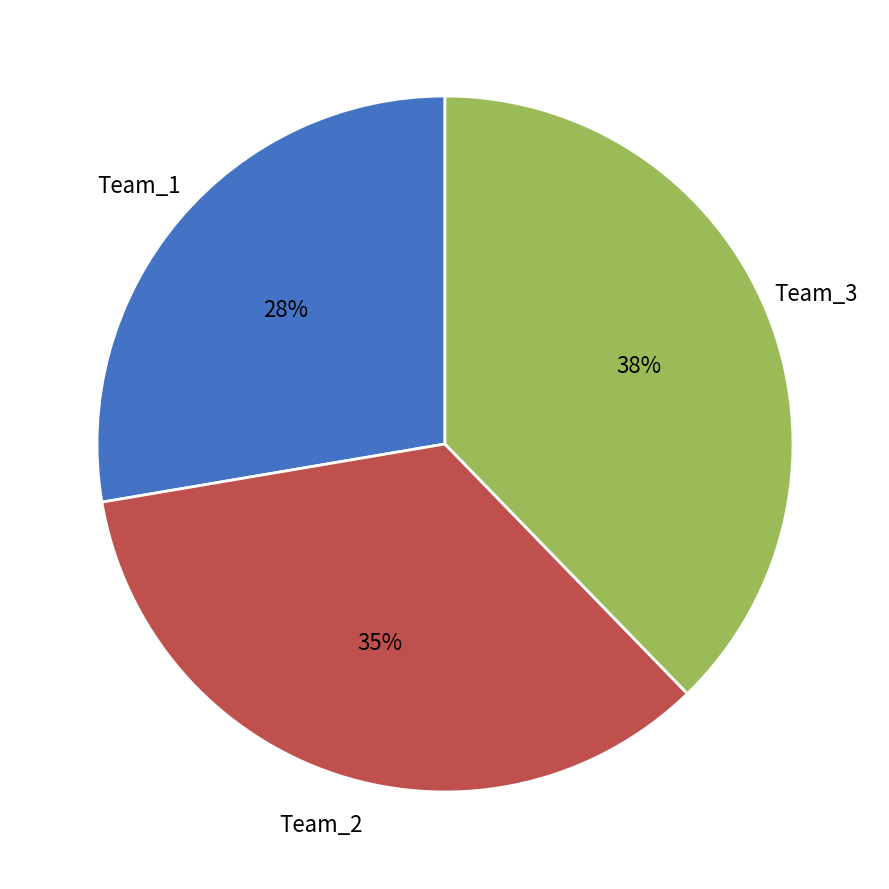

Which slice is the smallest?

Team_1